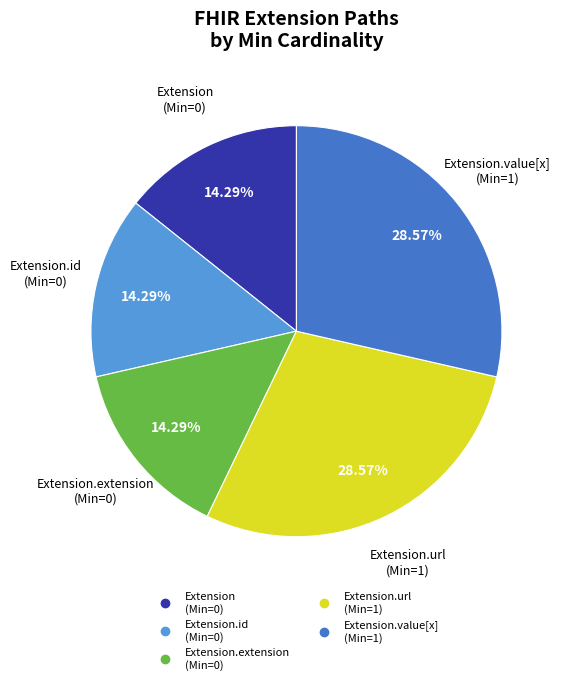

How many segments does this pie chart have?

5